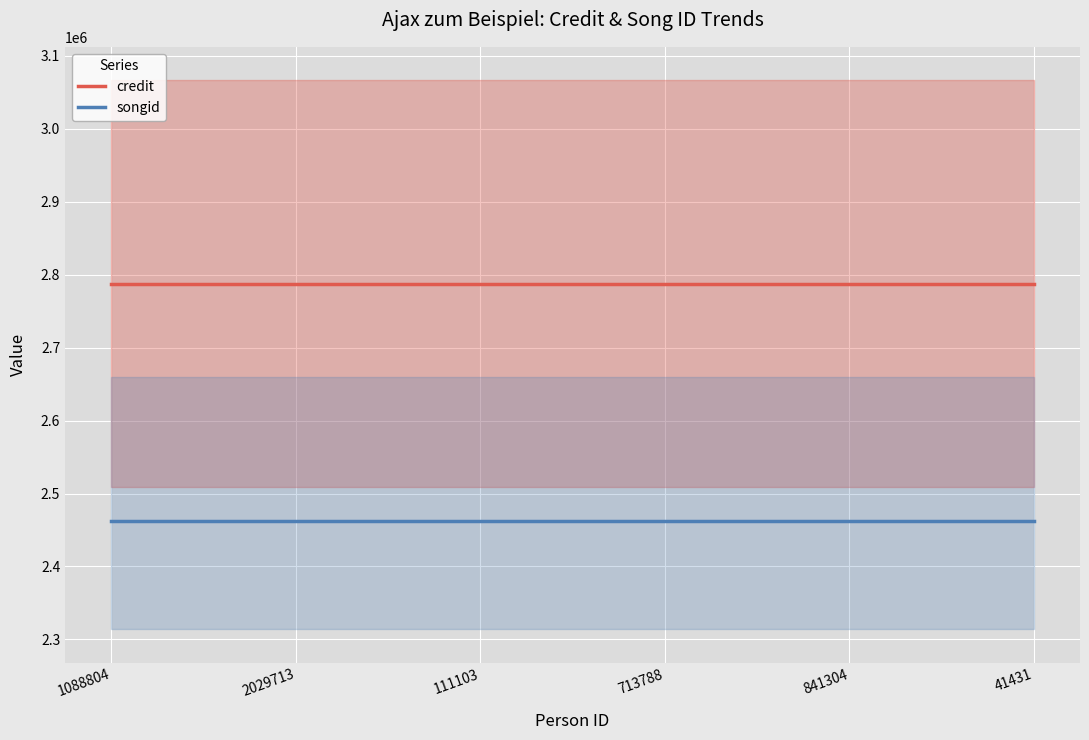

Which label corresponds to the smallest value in the chart?

1088804